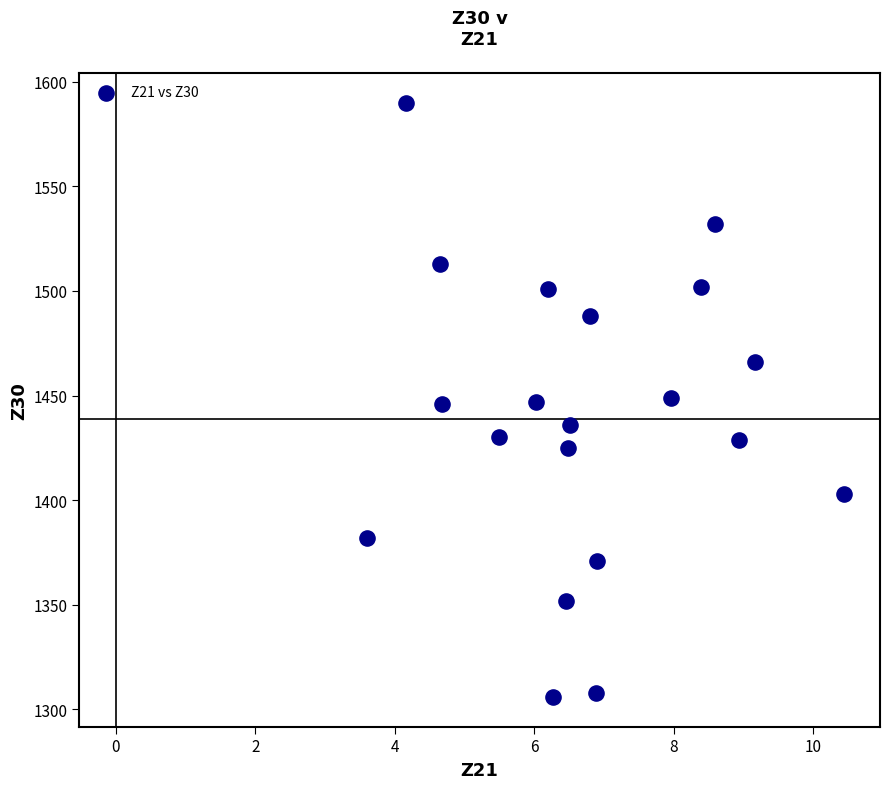

What is the range of Y values (max minus min)?

284